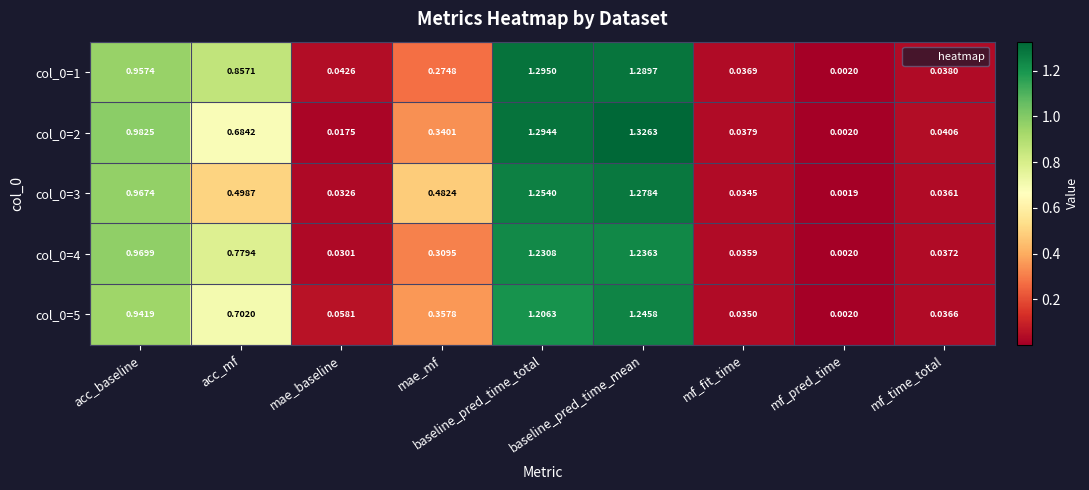

List the labels in order of col_0=1 value, largest first.

baseline_pred_time_total, baseline_pred_time_mean, acc_baseline, acc_mf, mae_mf, mae_baseline, mf_time_total, mf_fit_time, mf_pred_time